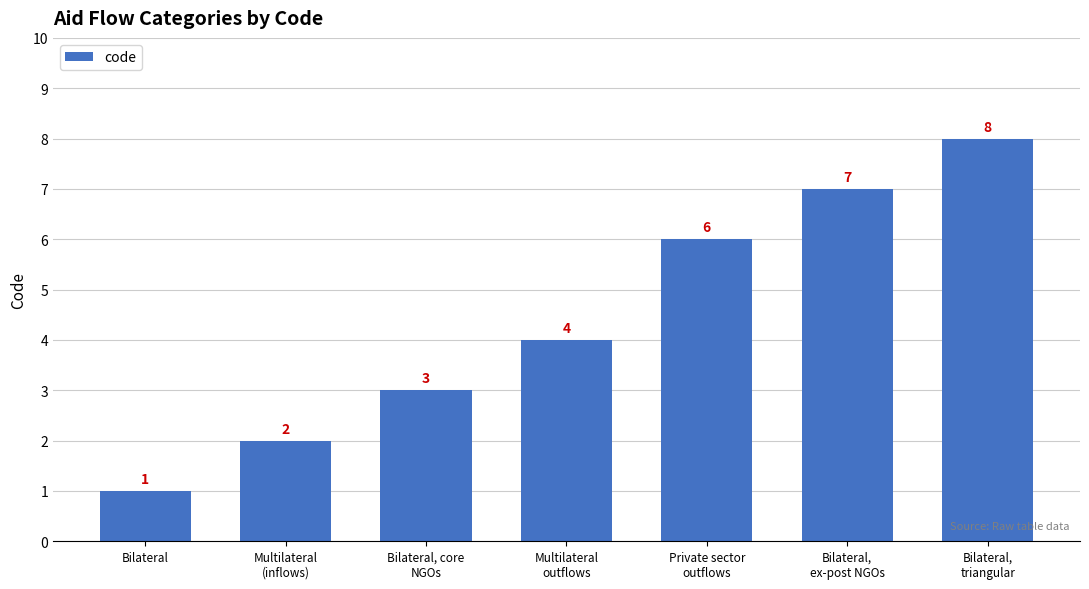

What is the sum of all values?

31